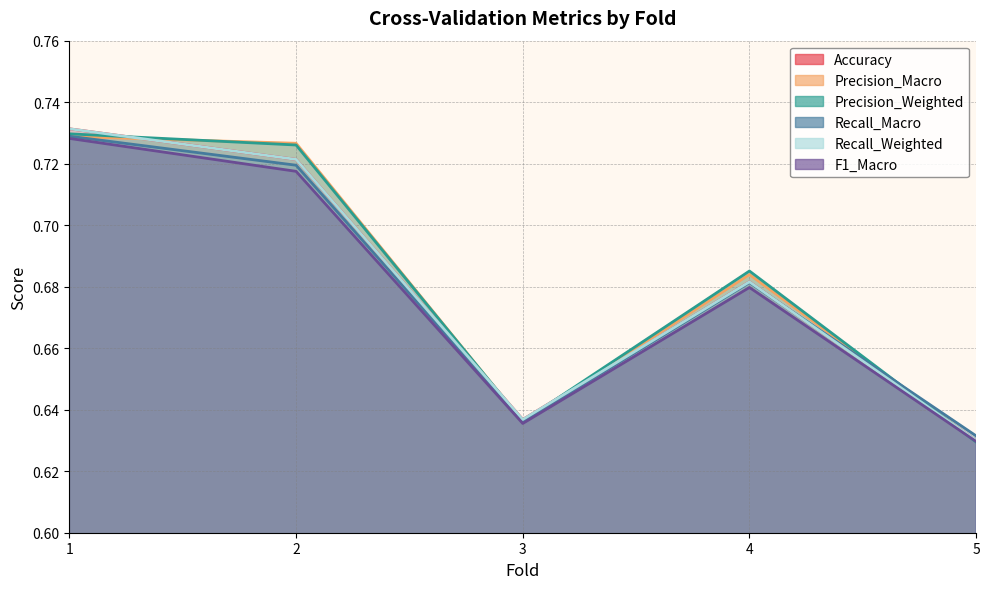

How many Precision_Macro values are between 0 and 1?

5